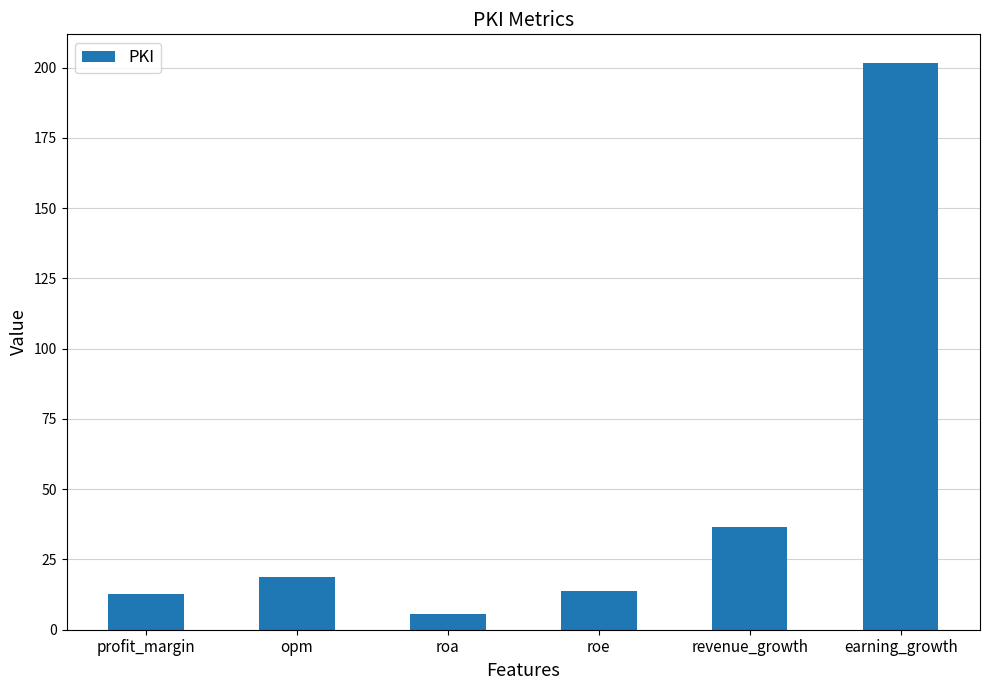

Is it true that the value at roe is 22.2?

False